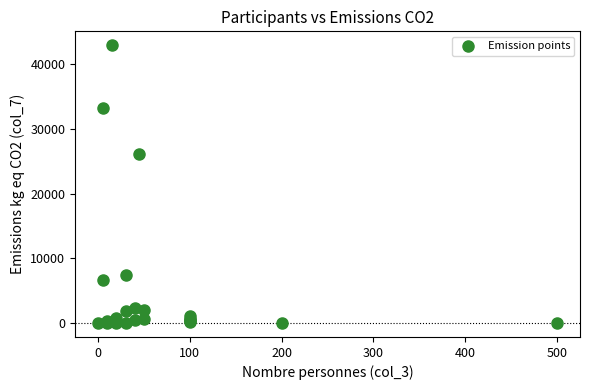

What Y value in the scatter plot is closest to 21450?

26100